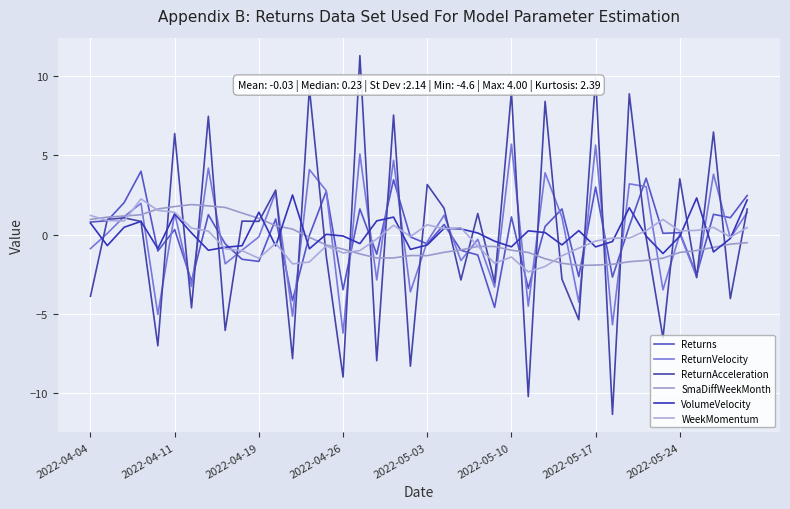

Is this an area chart (filled region under the line)?

No